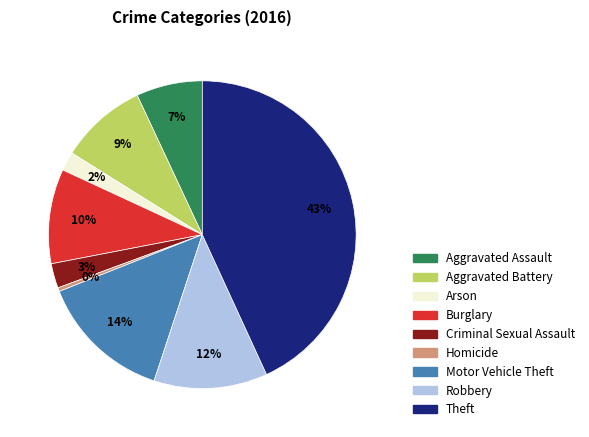

Is there a majority slice in this chart?

No